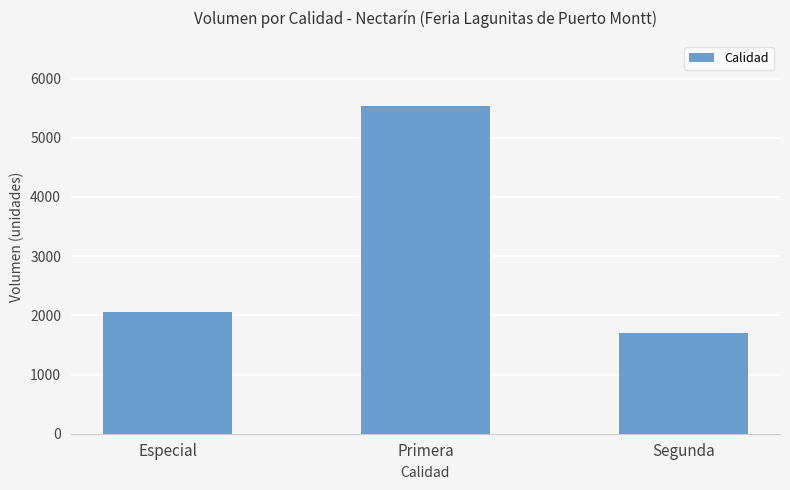

True or false: the data shows 2564 at Primera.

False